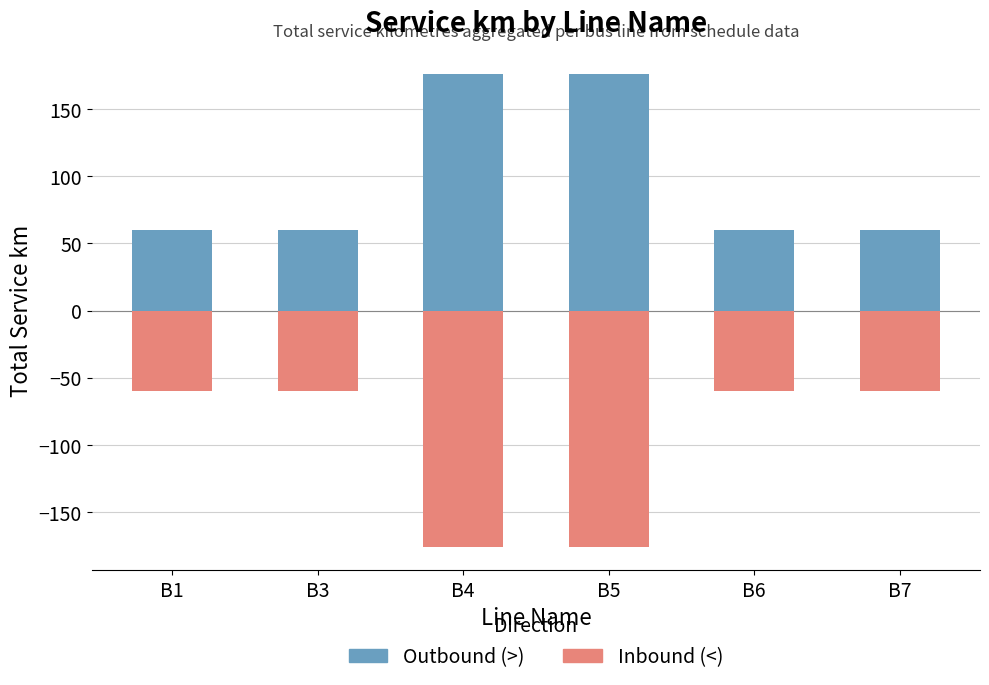

What is the average value of the Inbound (<) series?

-99